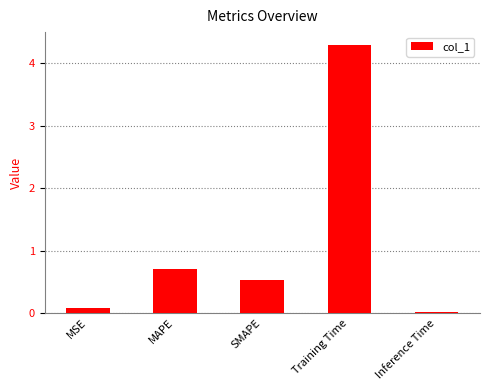

Which has a higher value, Training Time or MAPE?

Training Time